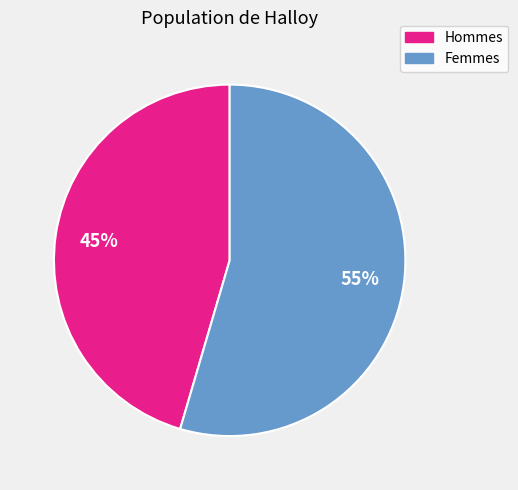

Is there a majority slice in this chart?

Yes